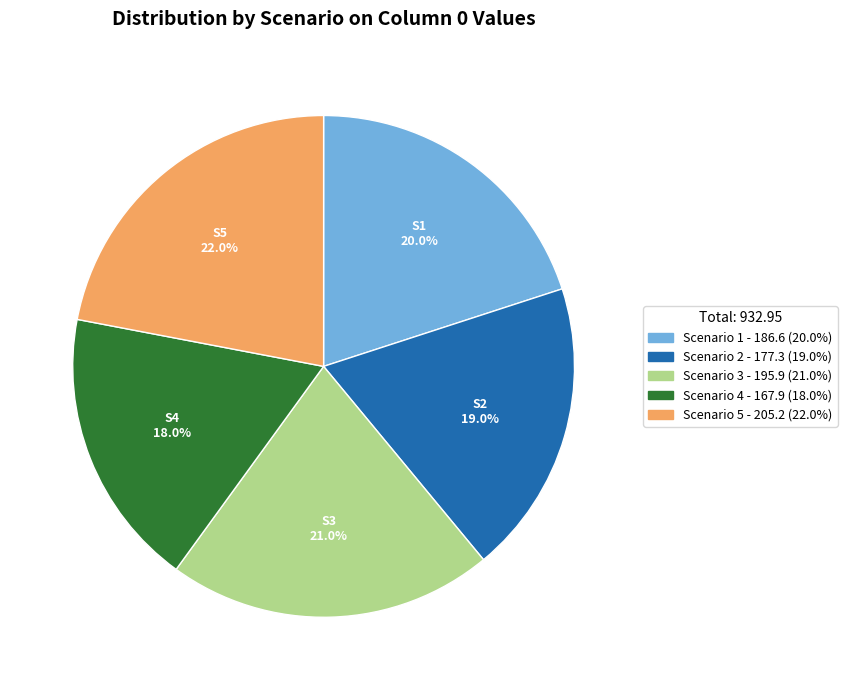

Is there any slice that represents more than half of the pie?

No